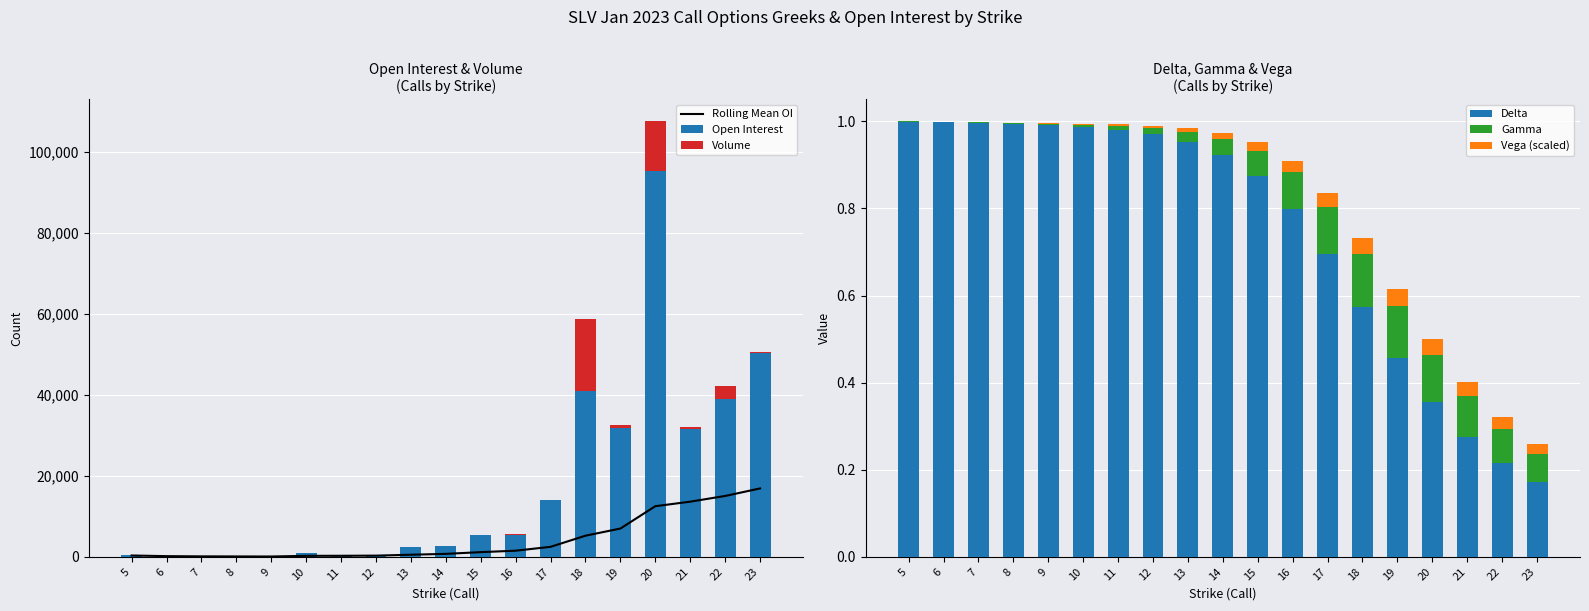

At which label does Rolling Mean OI reach its minimum?

9